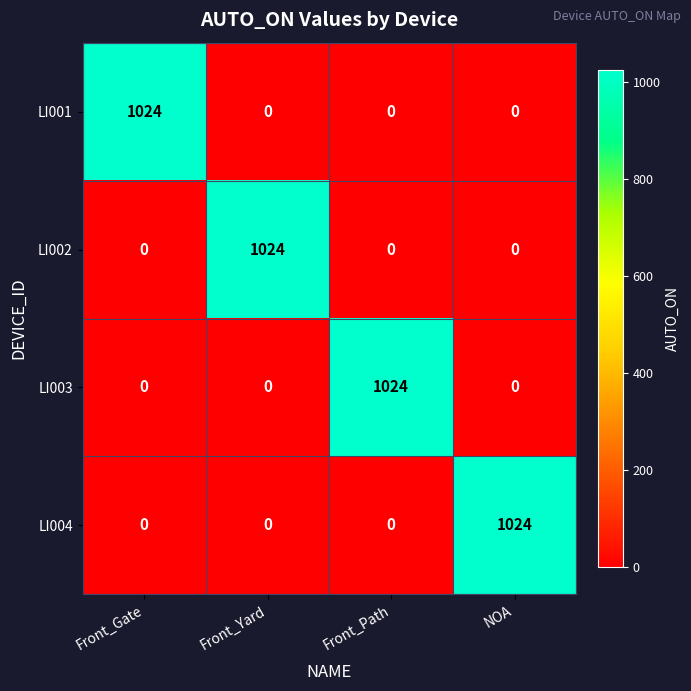

What is the total value across all series at Front_Path?

1024